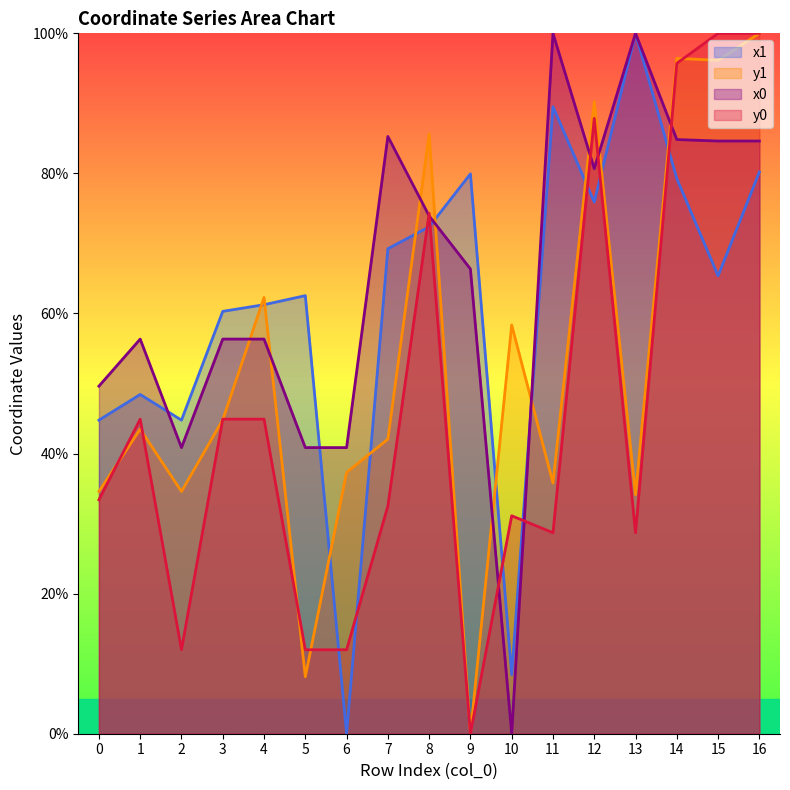

At 4, list the series in order from largest to smallest.

y1, x1, x0, y0